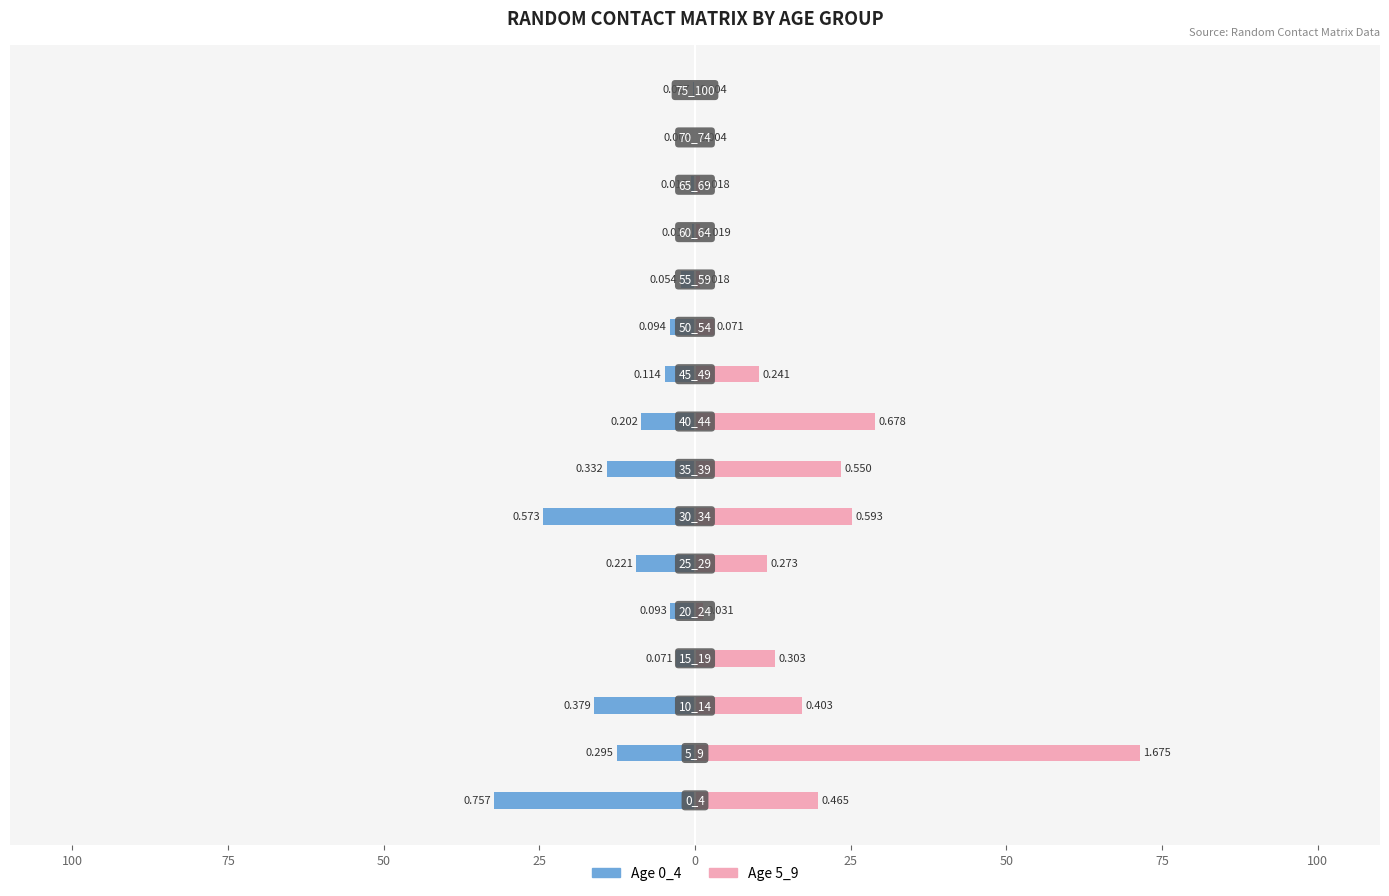

Which series has the largest total across all categories?

5_9